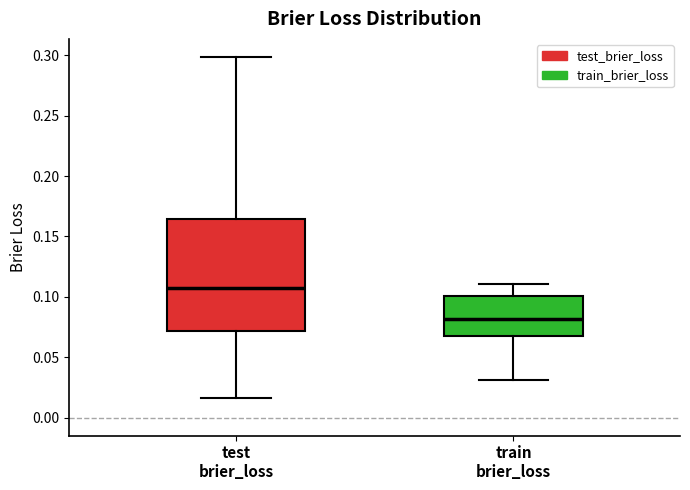

Which box is the tallest, from its lower edge to its upper edge?

test brier_loss